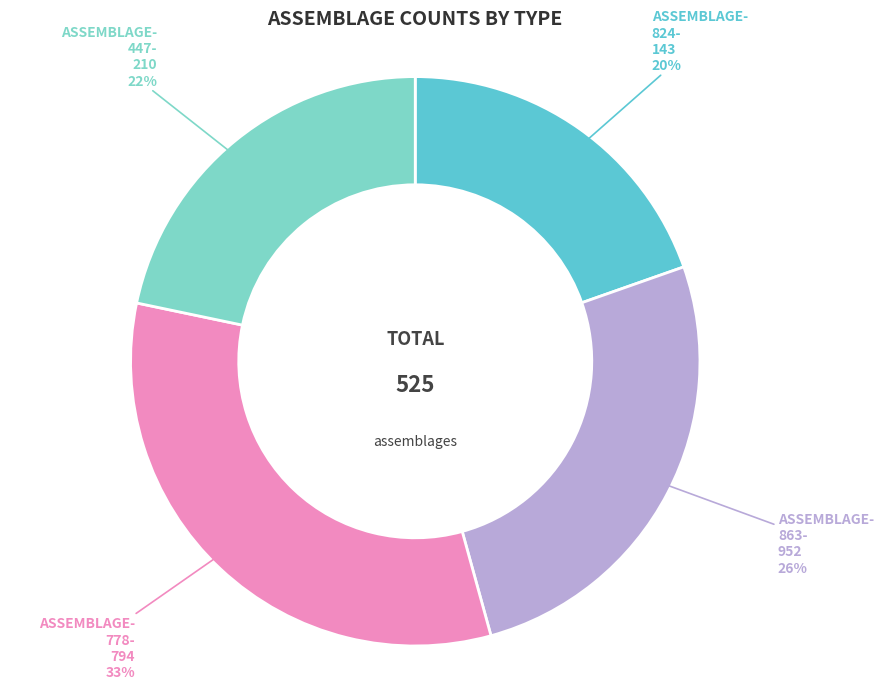

Does any single category account for the majority?

No